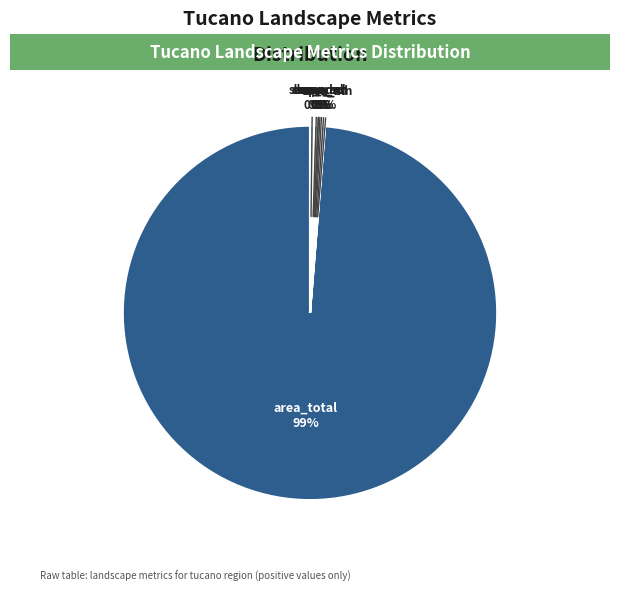

Rank the categories by value from highest to lowest.

area_total, enn_sd, enn_mn, area_sd, core_sd, area_mn, core_mn, shape_mn, shape_sd